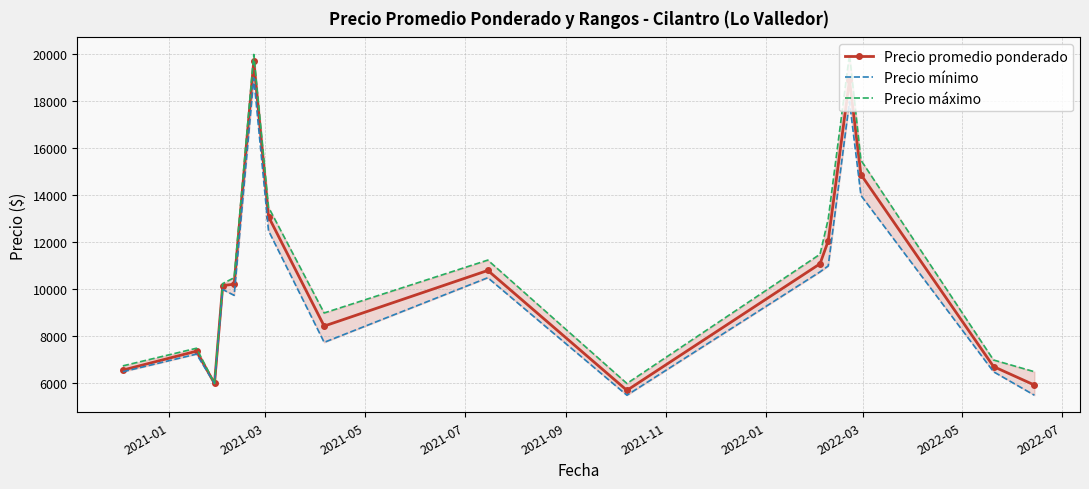

What is the value of the Precio promedio ponderado point at the 9th from the left?

10809.5